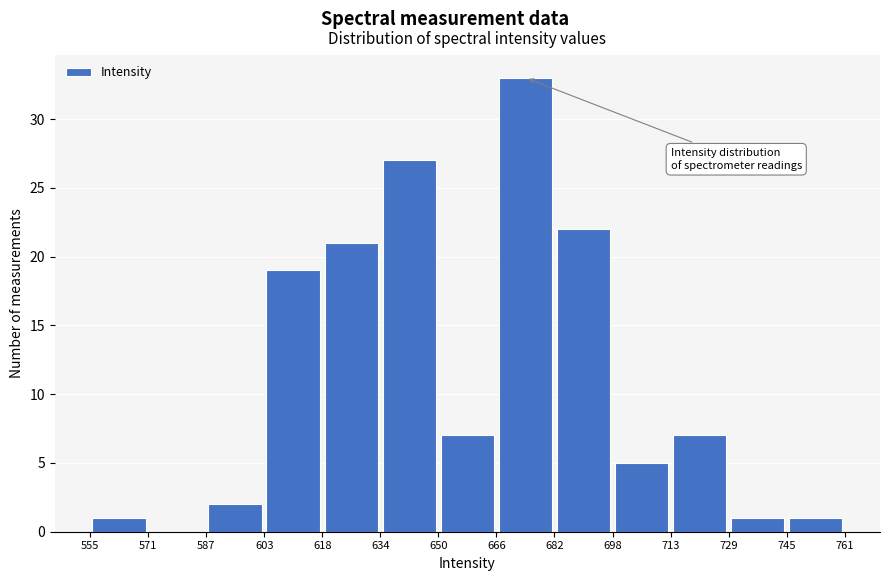

Reading left to right, list every bar in this chart as the range it spans on the x-axis followed by its height. The values are not printed on the chart, so give them approximately, as read against the axis.

555 to 571: 1
571 to 587: 0
587 to 603: 2
603 to 618: 19
618 to 634: 21
634 to 650: 27
650 to 666: 7
666 to 682: 33
682 to 698: 22
698 to 713: 5
713 to 729: 7
729 to 745: 1
745 to 761: 1